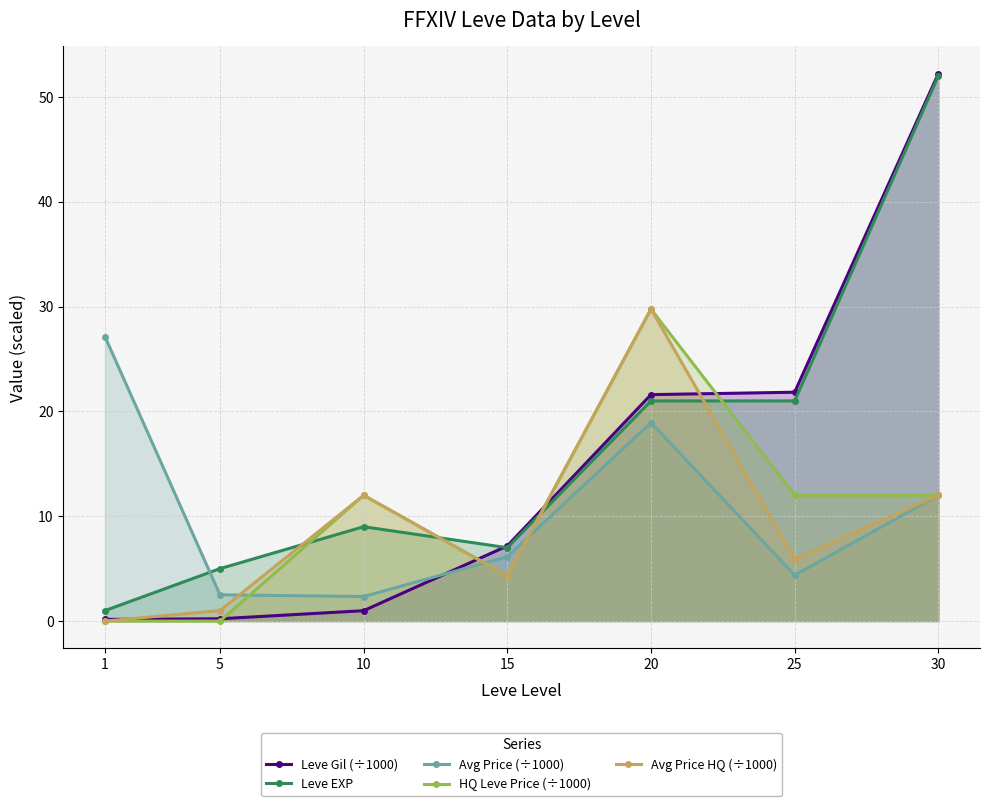

What is the highest value of the HQ Leve Price (÷1000) series?

29.8